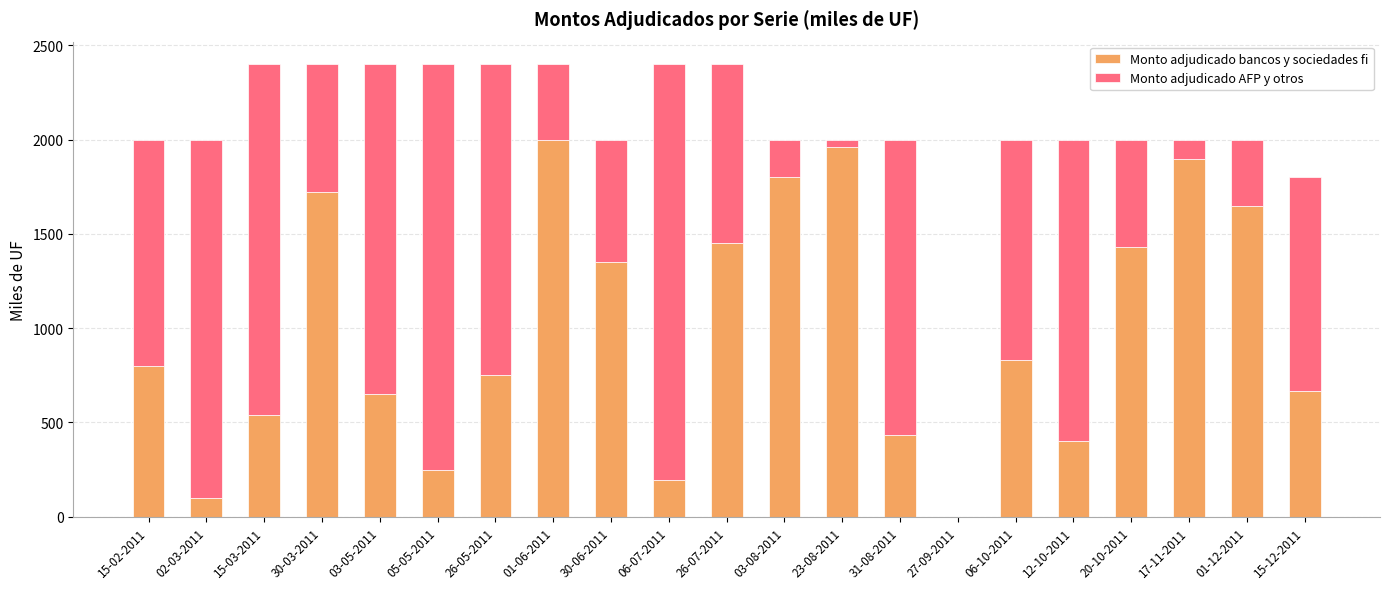

What value does the Monto adjudicado bancos y sociedades fi series have at 26-07-2011?

1450